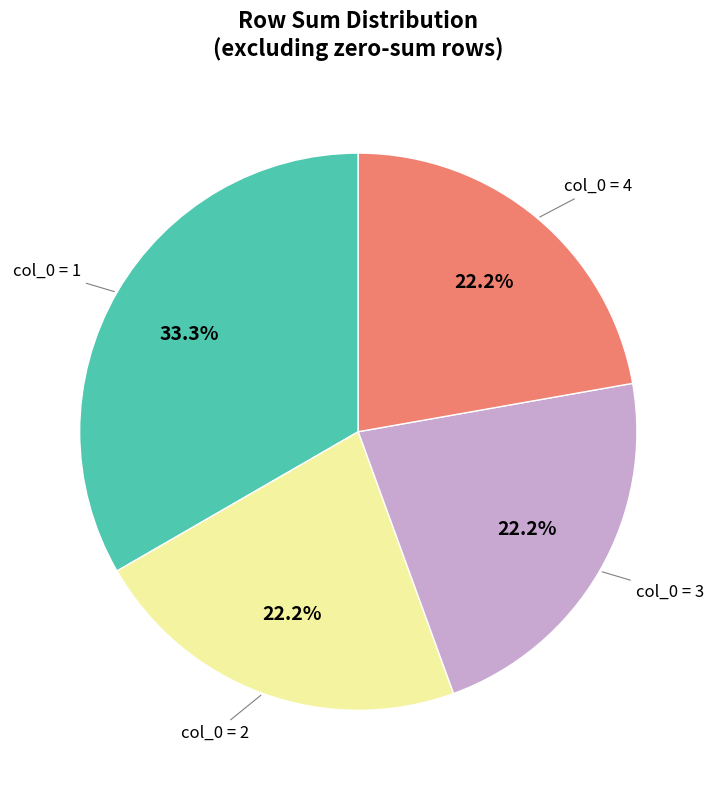

Does any single category account for the majority?

No